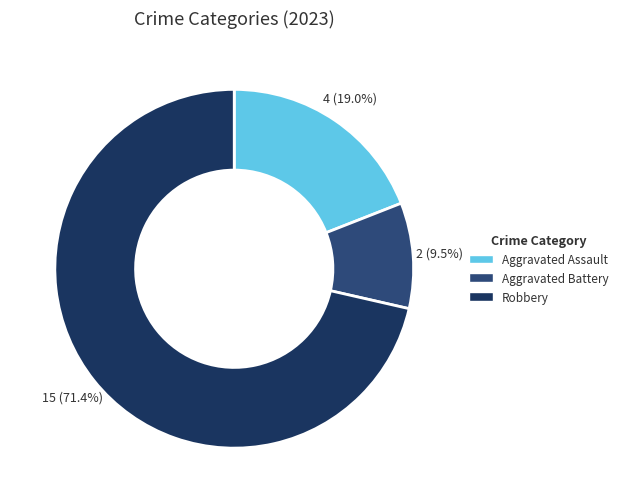

To the nearest percent, what is the difference between the largest and smallest slice percentages?

62%